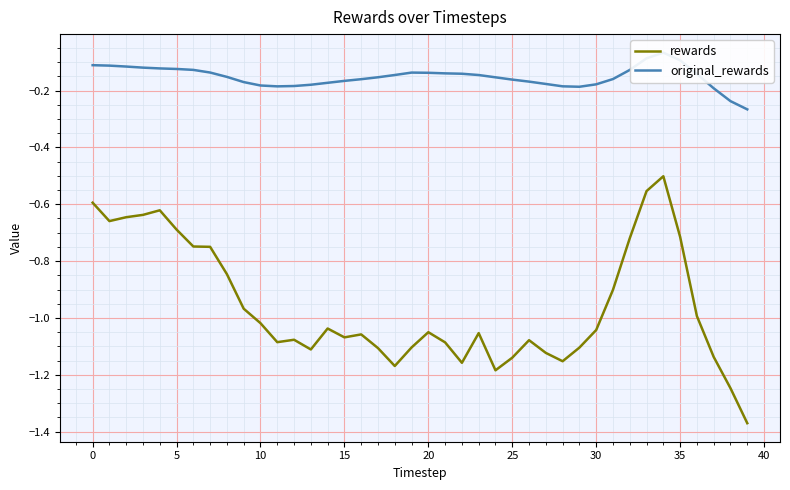

True or false: original_rewards and rewards intersect in this chart.

False